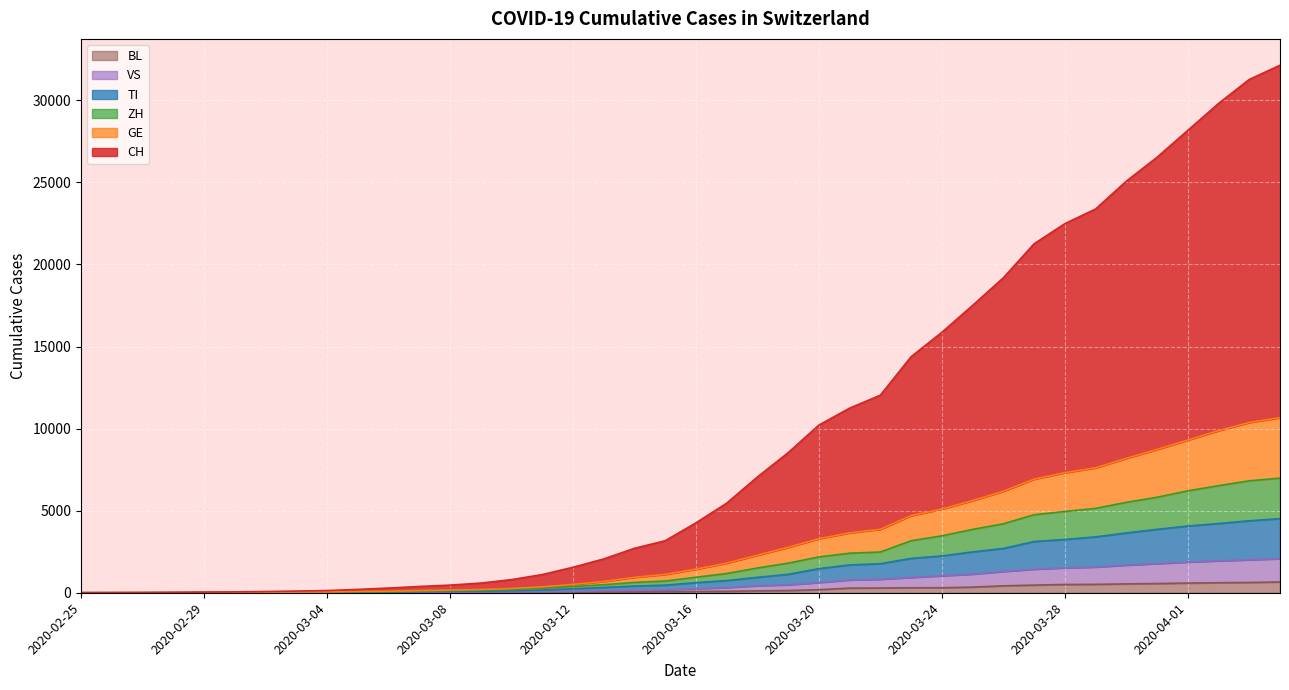

How many lines are shown in the chart?

6